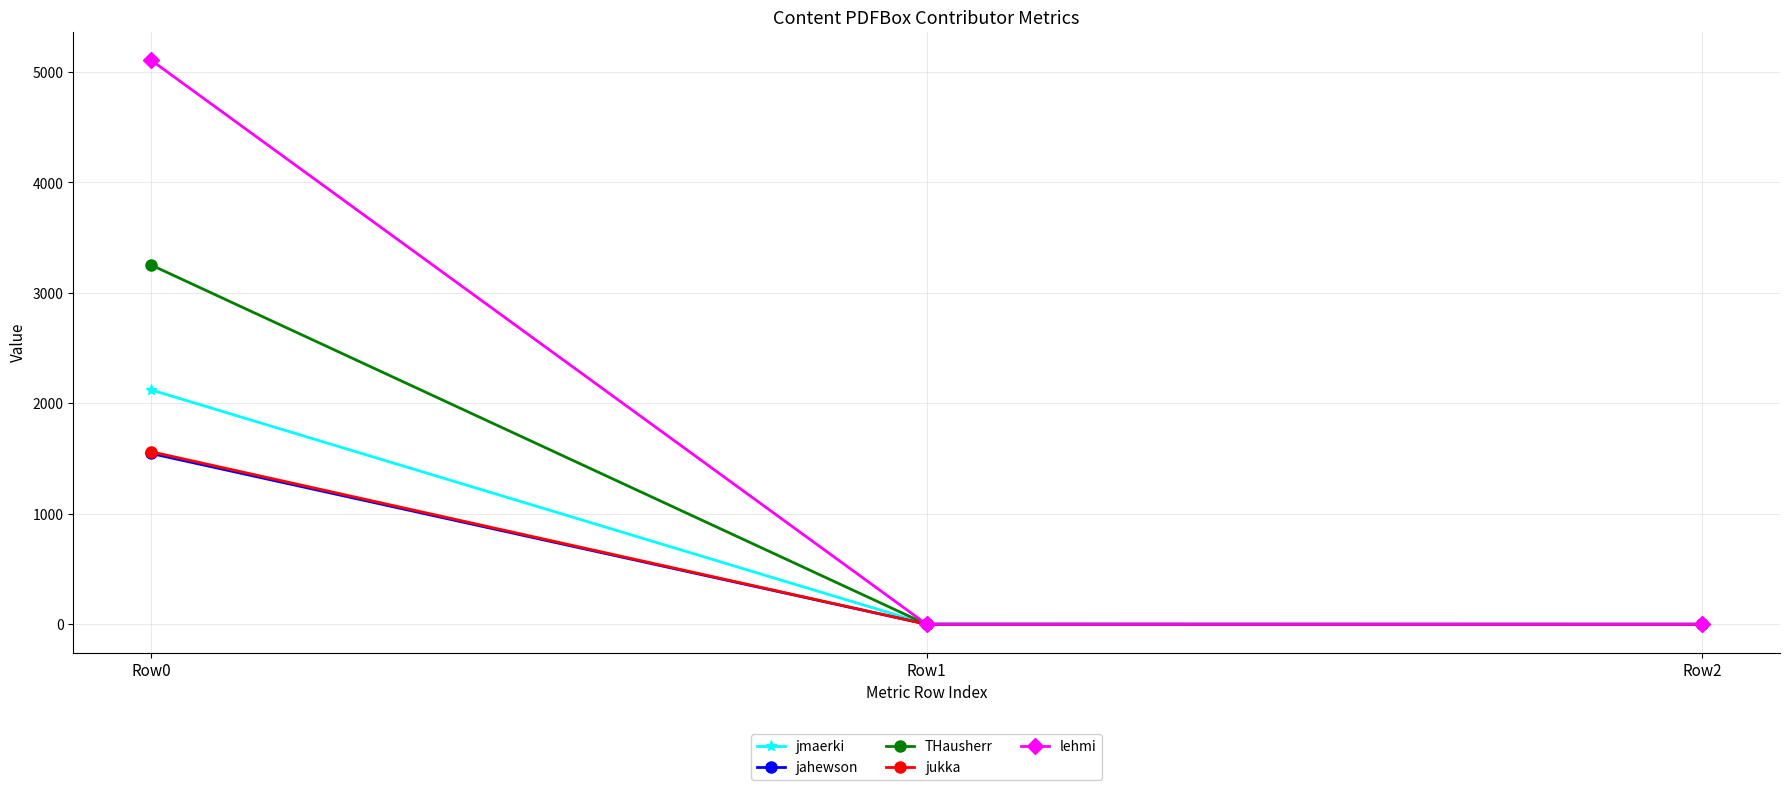

What is the sum of the jmaerki values at Row1 and Row0?

2125.0